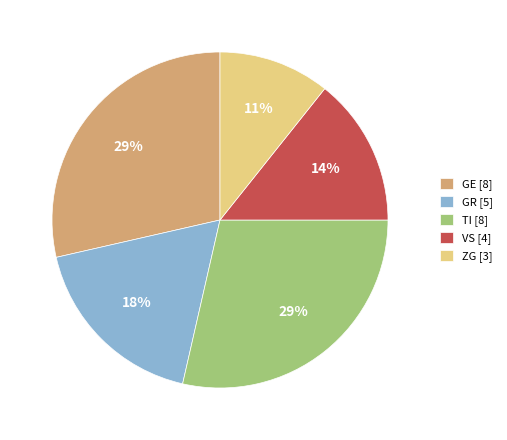

Does any single category account for the majority?

No